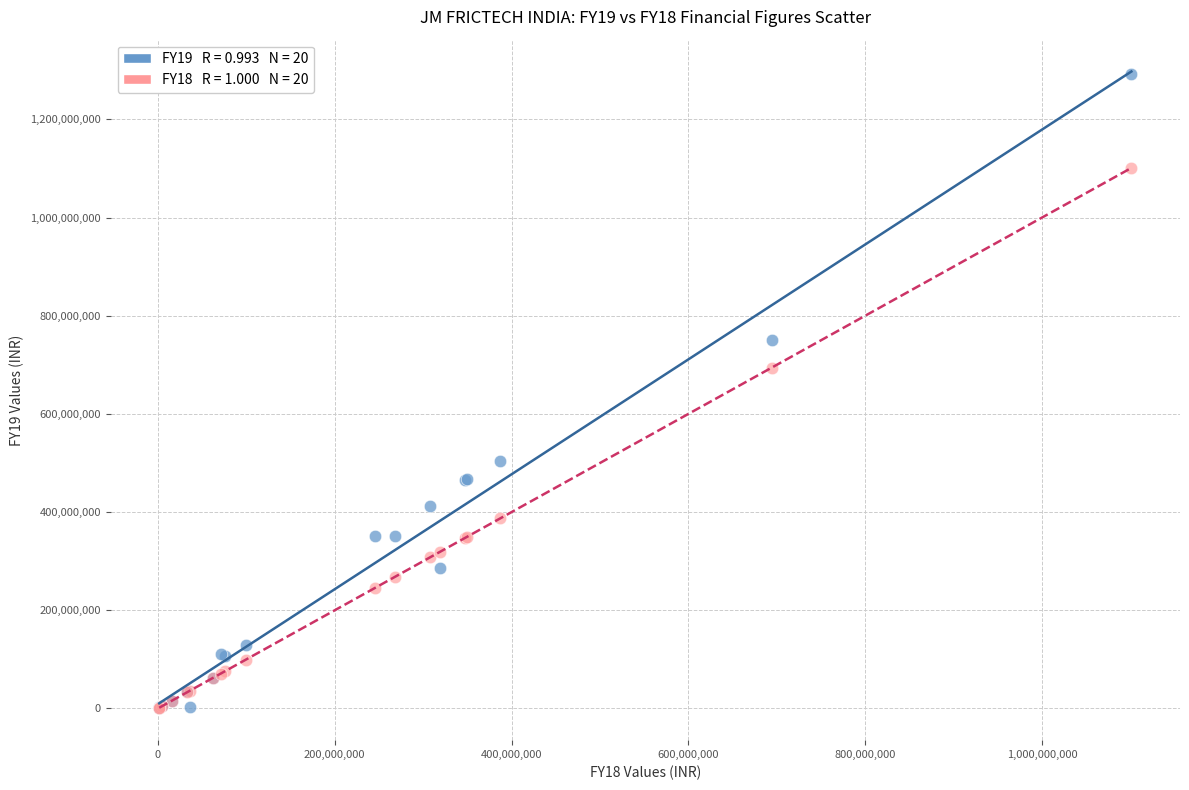

Across all series, what Y value is closest to 646776825?

694376370